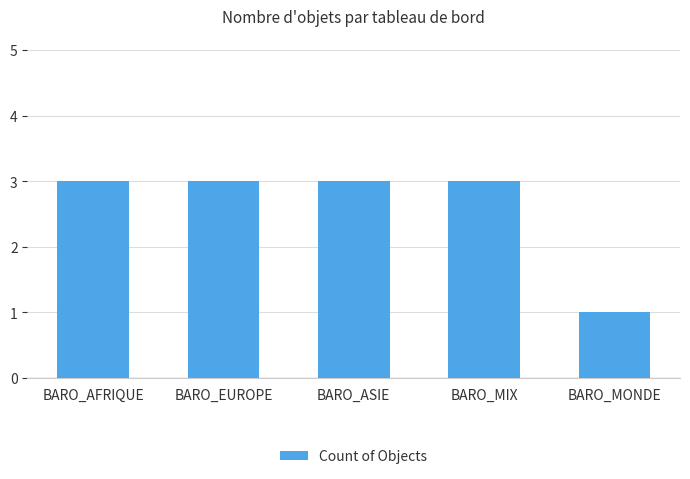

Read the value at BARO_EUROPE.

3